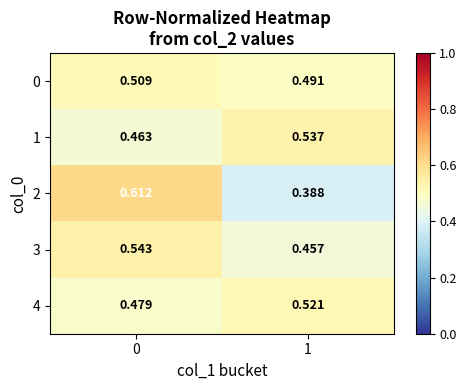

Is the value of 4 at 0 greater than the value of 2 at 0?

No